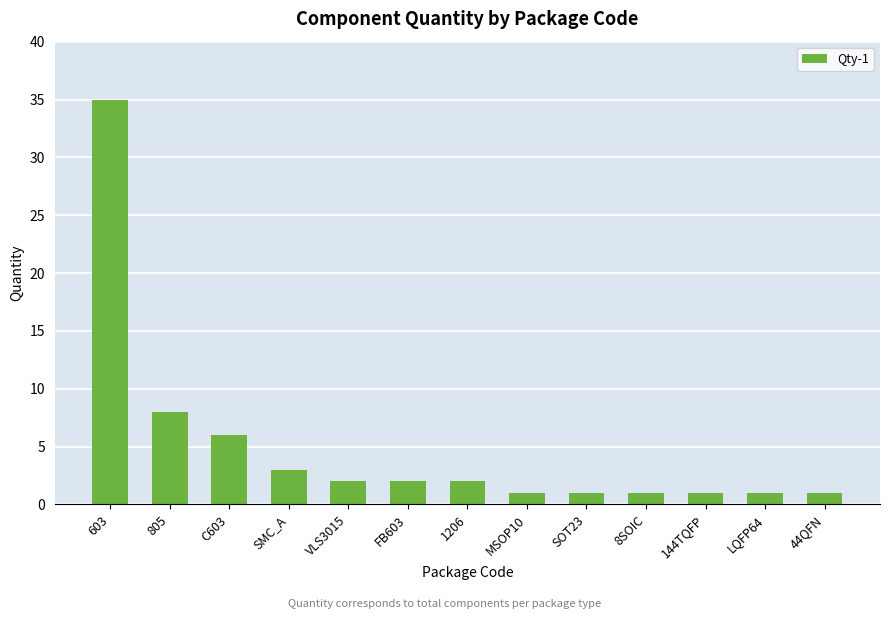

Where is the data nearest to the value 18?

805